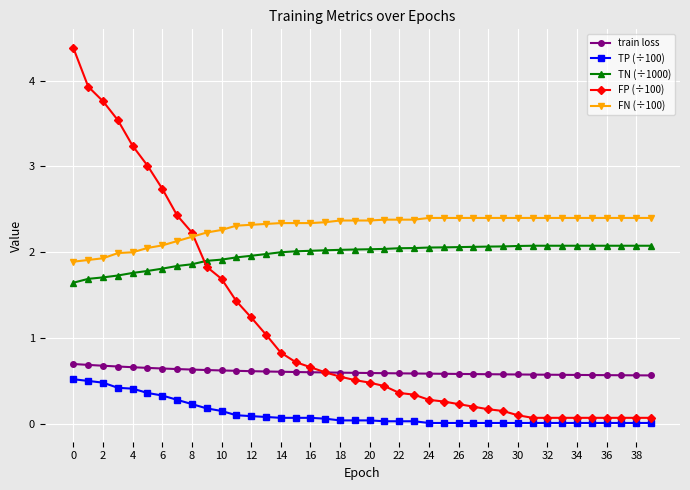

Which series has the largest total across all categories?

FN (÷100)